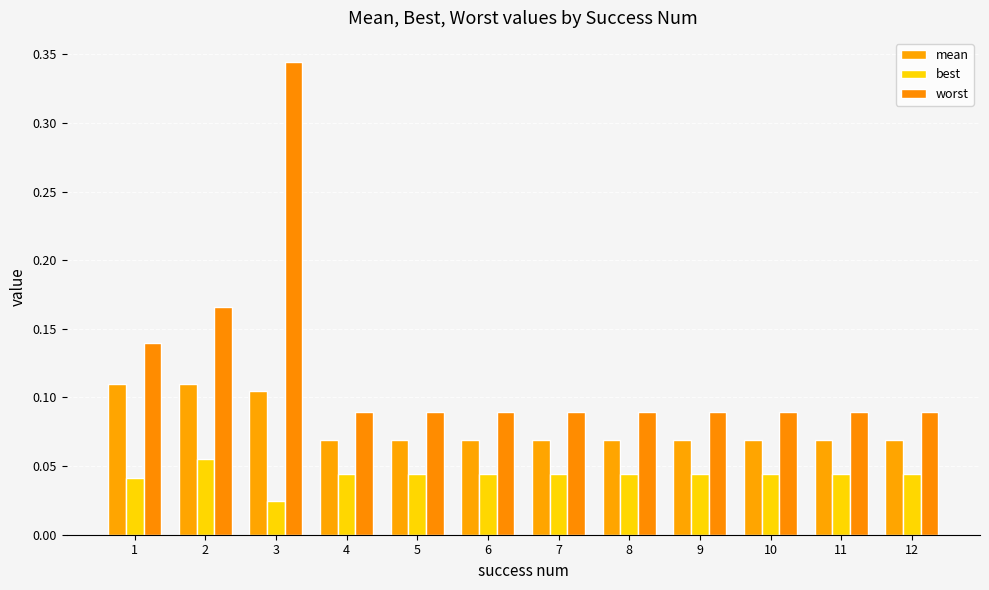

What is the total value across all series at 12?

0.2